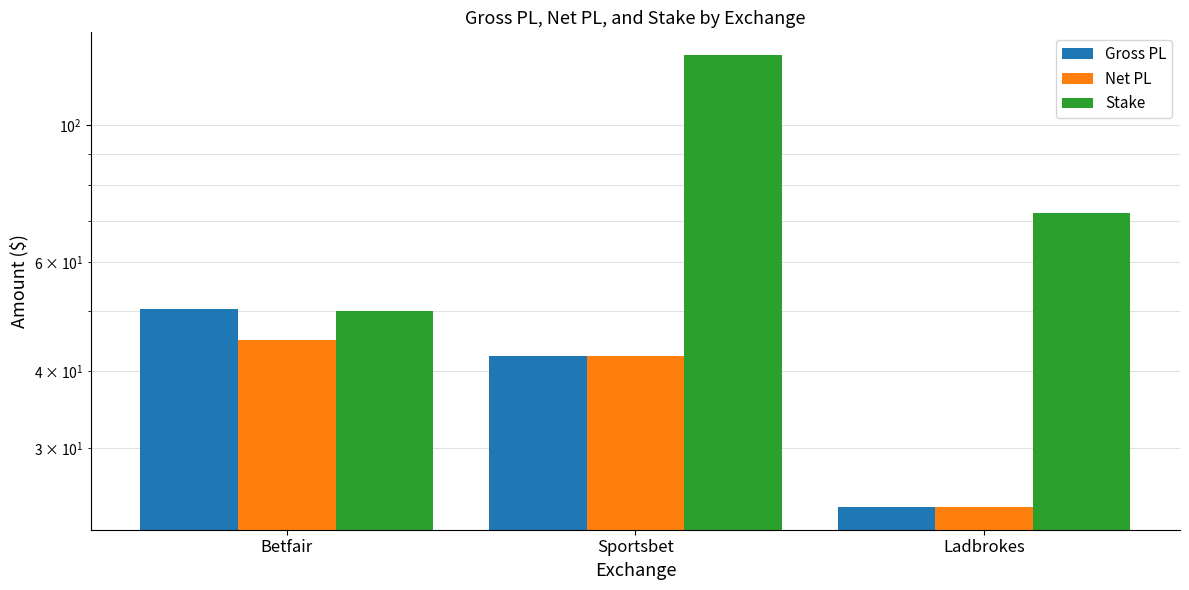

Where does the Net PL series first go above 42?

Betfair